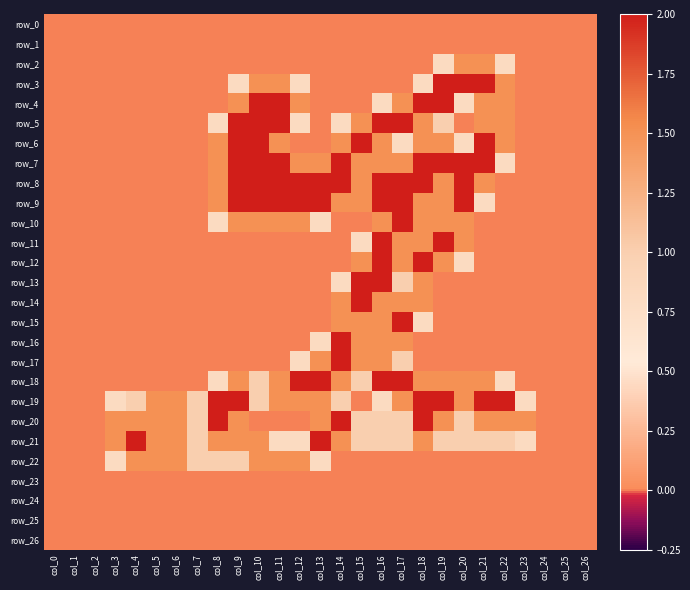

Reading left to right, list all the values displayed in this chart.

row_0: col_0=0.0	col_1=0.0	col_2=0.0	col_3=0.0	col_4=0.0	col_5=0.0	col_6=0.0	col_7=0.0	col_8=0.0	col_9=0.0	col_10=0.0	col_11=0.0	col_12=0.0	col_13=0.0	col_14=0.0	col_15=0.0	col_16=0.0	col_17=0.0	col_18=0.0	col_19=0.0	col_20=0.0	col_21=0.0	col_22=0.0	col_23=0.0	col_24=0.0	col_25=0.0	col_26=0.0
row_1: col_0=0.0	col_1=0.0	col_2=0.0	col_3=0.0	col_4=0.0	col_5=0.0	col_6=0.0	col_7=0.0	col_8=0.0	col_9=0.0	col_10=0.0	col_11=0.0	col_12=0.0	col_13=0.0	col_14=0.0	col_15=0.0	col_16=0.0	col_17=0.0	col_18=0.0	col_19=0.0	col_20=0.0	col_21=0.0	col_22=0.0	col_23=0.0	col_24=0.0	col_25=0.0	col_26=0.0
row_2: col_0=0.0	col_1=0.0	col_2=0.0	col_3=0.0	col_4=0.0	col_5=0.0	col_6=0.0	col_7=0.0	col_8=0.0	col_9=0.0	col_10=0.0	col_11=0.0	col_12=0.0	col_13=0.0	col_14=0.0	col_15=0.0	col_16=0.0	col_17=0.0	col_18=0.0	col_19=0.8	col_20=1.5	col_21=1.5	col_22=0.8	col_23=0.0	col_24=0.0	col_25=0.0	col_26=0.0
row_3: col_0=0.0	col_1=0.0	col_2=0.0	col_3=0.0	col_4=0.0	col_5=0.0	col_6=0.0	col_7=0.0	col_8=0.0	col_9=0.8	col_10=1.5	col_11=1.5	col_12=0.8	col_13=0.0	col_14=0.0	col_15=0.0	col_16=0.0	col_17=0.0	col_18=0.8	col_19=2.0	col_20=2.0	col_21=2.0	col_22=1.5	col_23=0.0	col_24=0.0	col_25=0.0	col_26=0.0
row_4: col_0=0.0	col_1=0.0	col_2=0.0	col_3=0.0	col_4=0.0	col_5=0.0	col_6=0.0	col_7=0.0	col_8=0.0	col_9=1.5	col_10=2.0	col_11=2.0	col_12=1.5	col_13=0.0	col_14=0.0	col_15=0.0	col_16=0.8	col_17=1.5	col_18=2.0	col_19=2.0	col_20=0.8	col_21=1.5	col_22=1.5	col_23=0.0	col_24=0.0	col_25=0.0	col_26=0.0
row_5: col_0=0.0	col_1=0.0	col_2=0.0	col_3=0.0	col_4=0.0	col_5=0.0	col_6=0.0	col_7=0.0	col_8=0.8	col_9=2.0	col_10=2.0	col_11=2.0	col_12=0.8	col_13=0.0	col_14=0.8	col_15=1.5	col_16=2.0	col_17=2.0	col_18=1.5	col_19=1.0	col_20=0.0	col_21=1.5	col_22=1.5	col_23=0.0	col_24=0.0	col_25=0.0	col_26=0.0
row_6: col_0=0.0	col_1=0.0	col_2=0.0	col_3=0.0	col_4=0.0	col_5=0.0	col_6=0.0	col_7=0.0	col_8=1.5	col_9=2.0	col_10=2.0	col_11=1.5	col_12=0.0	col_13=0.0	col_14=1.5	col_15=2.0	col_16=1.5	col_17=0.8	col_18=1.5	col_19=1.5	col_20=0.8	col_21=2.0	col_22=1.5	col_23=0.0	col_24=0.0	col_25=0.0	col_26=0.0
row_7: col_0=0.0	col_1=0.0	col_2=0.0	col_3=0.0	col_4=0.0	col_5=0.0	col_6=0.0	col_7=0.0	col_8=1.5	col_9=2.0	col_10=2.0	col_11=2.0	col_12=1.5	col_13=1.5	col_14=2.0	col_15=1.5	col_16=1.5	col_17=1.5	col_18=2.0	col_19=2.0	col_20=2.0	col_21=2.0	col_22=0.8	col_23=0.0	col_24=0.0	col_25=0.0	col_26=0.0
row_8: col_0=0.0	col_1=0.0	col_2=0.0	col_3=0.0	col_4=0.0	col_5=0.0	col_6=0.0	col_7=0.0	col_8=1.5	col_9=2.0	col_10=2.0	col_11=2.0	col_12=2.0	col_13=2.0	col_14=2.0	col_15=1.5	col_16=2.0	col_17=2.0	col_18=2.0	col_19=1.5	col_20=2.0	col_21=1.5	col_22=0.0	col_23=0.0	col_24=0.0	col_25=0.0	col_26=0.0
row_9: col_0=0.0	col_1=0.0	col_2=0.0	col_3=0.0	col_4=0.0	col_5=0.0	col_6=0.0	col_7=0.0	col_8=1.5	col_9=2.0	col_10=2.0	col_11=2.0	col_12=2.0	col_13=2.0	col_14=1.5	col_15=1.5	col_16=2.0	col_17=2.0	col_18=1.5	col_19=1.5	col_20=2.0	col_21=0.8	col_22=0.0	col_23=0.0	col_24=0.0	col_25=0.0	col_26=0.0
row_10: col_0=0.0	col_1=0.0	col_2=0.0	col_3=0.0	col_4=0.0	col_5=0.0	col_6=0.0	col_7=0.0	col_8=0.8	col_9=1.5	col_10=1.5	col_11=1.5	col_12=1.5	col_13=0.8	col_14=0.0	col_15=0.0	col_16=1.5	col_17=2.0	col_18=1.5	col_19=1.5	col_20=1.5	col_21=0.0	col_22=0.0	col_23=0.0	col_24=0.0	col_25=0.0	col_26=0.0
row_11: col_0=0.0	col_1=0.0	col_2=0.0	col_3=0.0	col_4=0.0	col_5=0.0	col_6=0.0	col_7=0.0	col_8=0.0	col_9=0.0	col_10=0.0	col_11=0.0	col_12=0.0	col_13=0.0	col_14=0.0	col_15=0.8	col_16=2.0	col_17=1.5	col_18=1.5	col_19=2.0	col_20=1.5	col_21=0.0	col_22=0.0	col_23=0.0	col_24=0.0	col_25=0.0	col_26=0.0
row_12: col_0=0.0	col_1=0.0	col_2=0.0	col_3=0.0	col_4=0.0	col_5=0.0	col_6=0.0	col_7=0.0	col_8=0.0	col_9=0.0	col_10=0.0	col_11=0.0	col_12=0.0	col_13=0.0	col_14=0.0	col_15=1.5	col_16=2.0	col_17=1.5	col_18=2.0	col_19=1.5	col_20=0.8	col_21=0.0	col_22=0.0	col_23=0.0	col_24=0.0	col_25=0.0	col_26=0.0
row_13: col_0=0.0	col_1=0.0	col_2=0.0	col_3=0.0	col_4=0.0	col_5=0.0	col_6=0.0	col_7=0.0	col_8=0.0	col_9=0.0	col_10=0.0	col_11=0.0	col_12=0.0	col_13=0.0	col_14=0.8	col_15=2.0	col_16=2.0	col_17=1.0	col_18=1.5	col_19=0.0	col_20=0.0	col_21=0.0	col_22=0.0	col_23=0.0	col_24=0.0	col_25=0.0	col_26=0.0
row_14: col_0=0.0	col_1=0.0	col_2=0.0	col_3=0.0	col_4=0.0	col_5=0.0	col_6=0.0	col_7=0.0	col_8=0.0	col_9=0.0	col_10=0.0	col_11=0.0	col_12=0.0	col_13=0.0	col_14=1.5	col_15=2.0	col_16=1.5	col_17=1.5	col_18=1.5	col_19=0.0	col_20=0.0	col_21=0.0	col_22=0.0	col_23=0.0	col_24=0.0	col_25=0.0	col_26=0.0
row_15: col_0=0.0	col_1=0.0	col_2=0.0	col_3=0.0	col_4=0.0	col_5=0.0	col_6=0.0	col_7=0.0	col_8=0.0	col_9=0.0	col_10=0.0	col_11=0.0	col_12=0.0	col_13=0.0	col_14=1.5	col_15=1.5	col_16=1.5	col_17=2.0	col_18=0.8	col_19=0.0	col_20=0.0	col_21=0.0	col_22=0.0	col_23=0.0	col_24=0.0	col_25=0.0	col_26=0.0
row_16: col_0=0.0	col_1=0.0	col_2=0.0	col_3=0.0	col_4=0.0	col_5=0.0	col_6=0.0	col_7=0.0	col_8=0.0	col_9=0.0	col_10=0.0	col_11=0.0	col_12=0.0	col_13=0.8	col_14=2.0	col_15=1.5	col_16=1.5	col_17=1.5	col_18=0.0	col_19=0.0	col_20=0.0	col_21=0.0	col_22=0.0	col_23=0.0	col_24=0.0	col_25=0.0	col_26=0.0
row_17: col_0=0.0	col_1=0.0	col_2=0.0	col_3=0.0	col_4=0.0	col_5=0.0	col_6=0.0	col_7=0.0	col_8=0.0	col_9=0.0	col_10=0.0	col_11=0.0	col_12=0.8	col_13=1.5	col_14=2.0	col_15=1.5	col_16=1.5	col_17=1.0	col_18=0.0	col_19=0.0	col_20=0.0	col_21=0.0	col_22=0.0	col_23=0.0	col_24=0.0	col_25=0.0	col_26=0.0
row_18: col_0=0.0	col_1=0.0	col_2=0.0	col_3=0.0	col_4=0.0	col_5=0.0	col_6=0.0	col_7=0.0	col_8=0.8	col_9=1.5	col_10=1.0	col_11=1.5	col_12=2.0	col_13=2.0	col_14=1.5	col_15=1.0	col_16=2.0	col_17=2.0	col_18=1.5	col_19=1.5	col_20=1.5	col_21=1.5	col_22=0.8	col_23=0.0	col_24=0.0	col_25=0.0	col_26=0.0
row_19: col_0=0.0	col_1=0.0	col_2=0.0	col_3=0.8	col_4=1.0	col_5=1.5	col_6=1.5	col_7=1.0	col_8=2.0	col_9=2.0	col_10=1.0	col_11=1.5	col_12=1.5	col_13=1.5	col_14=1.0	col_15=0.0	col_16=0.8	col_17=1.5	col_18=2.0	col_19=2.0	col_20=1.5	col_21=2.0	col_22=2.0	col_23=0.8	col_24=0.0	col_25=0.0	col_26=0.0
row_20: col_0=0.0	col_1=0.0	col_2=0.0	col_3=1.5	col_4=1.5	col_5=1.5	col_6=1.5	col_7=1.0	col_8=2.0	col_9=1.5	col_10=0.0	col_11=0.0	col_12=0.0	col_13=1.5	col_14=2.0	col_15=1.0	col_16=1.0	col_17=1.0	col_18=2.0	col_19=1.5	col_20=1.0	col_21=1.5	col_22=1.5	col_23=1.5	col_24=0.0	col_25=0.0	col_26=0.0
row_21: col_0=0.0	col_1=0.0	col_2=0.0	col_3=1.5	col_4=2.0	col_5=1.5	col_6=1.5	col_7=1.0	col_8=1.5	col_9=1.5	col_10=1.5	col_11=0.8	col_12=0.8	col_13=2.0	col_14=1.5	col_15=1.0	col_16=1.0	col_17=1.0	col_18=1.5	col_19=1.0	col_20=1.0	col_21=1.0	col_22=1.0	col_23=0.8	col_24=0.0	col_25=0.0	col_26=0.0
row_22: col_0=0.0	col_1=0.0	col_2=0.0	col_3=0.8	col_4=1.5	col_5=1.5	col_6=1.5	col_7=1.0	col_8=1.0	col_9=1.0	col_10=1.5	col_11=1.5	col_12=1.5	col_13=0.8	col_14=0.0	col_15=0.0	col_16=0.0	col_17=0.0	col_18=0.0	col_19=0.0	col_20=0.0	col_21=0.0	col_22=0.0	col_23=0.0	col_24=0.0	col_25=0.0	col_26=0.0
row_23: col_0=0.0	col_1=0.0	col_2=0.0	col_3=0.0	col_4=0.0	col_5=0.0	col_6=0.0	col_7=0.0	col_8=0.0	col_9=0.0	col_10=0.0	col_11=0.0	col_12=0.0	col_13=0.0	col_14=0.0	col_15=0.0	col_16=0.0	col_17=0.0	col_18=0.0	col_19=0.0	col_20=0.0	col_21=0.0	col_22=0.0	col_23=0.0	col_24=0.0	col_25=0.0	col_26=0.0
row_24: col_0=0.0	col_1=0.0	col_2=0.0	col_3=0.0	col_4=0.0	col_5=0.0	col_6=0.0	col_7=0.0	col_8=0.0	col_9=0.0	col_10=0.0	col_11=0.0	col_12=0.0	col_13=0.0	col_14=0.0	col_15=0.0	col_16=0.0	col_17=0.0	col_18=0.0	col_19=0.0	col_20=0.0	col_21=0.0	col_22=0.0	col_23=0.0	col_24=0.0	col_25=0.0	col_26=0.0
row_25: col_0=0.0	col_1=0.0	col_2=0.0	col_3=0.0	col_4=0.0	col_5=0.0	col_6=0.0	col_7=0.0	col_8=0.0	col_9=0.0	col_10=0.0	col_11=0.0	col_12=0.0	col_13=0.0	col_14=0.0	col_15=0.0	col_16=0.0	col_17=0.0	col_18=0.0	col_19=0.0	col_20=0.0	col_21=0.0	col_22=0.0	col_23=0.0	col_24=0.0	col_25=0.0	col_26=0.0
row_26: col_0=0.0	col_1=0.0	col_2=0.0	col_3=0.0	col_4=0.0	col_5=0.0	col_6=0.0	col_7=0.0	col_8=0.0	col_9=0.0	col_10=0.0	col_11=0.0	col_12=0.0	col_13=0.0	col_14=0.0	col_15=0.0	col_16=0.0	col_17=0.0	col_18=0.0	col_19=0.0	col_20=0.0	col_21=0.0	col_22=0.0	col_23=0.0	col_24=0.0	col_25=0.0	col_26=0.0